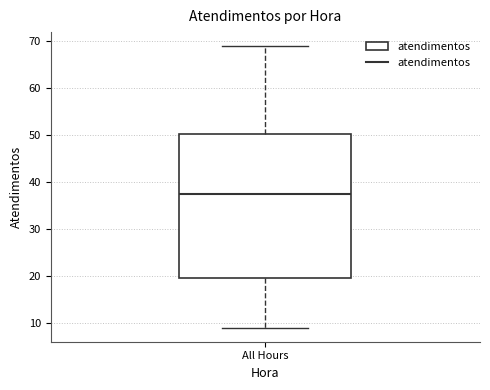

Read this box plot against the y-axis: the position of the median line, the range covered by the box, and the ends of both whiskers. The values are not printed on the chart, so give them approximately, as read against the axis.

median 38, box 20 to 50, whiskers 9 to 69